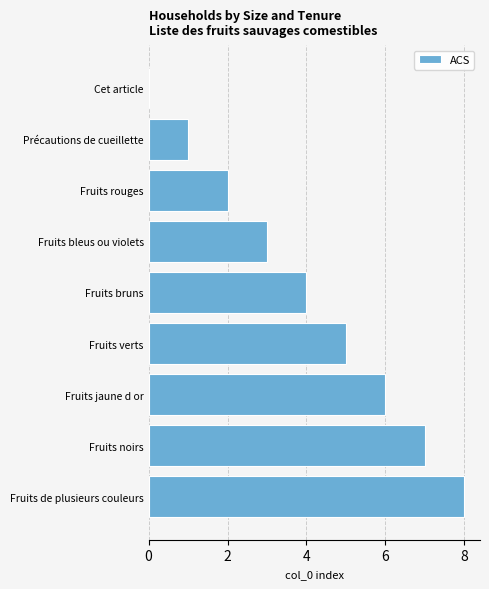

Approximately how many times larger is the value at Fruits noirs compared to Fruits jaune d or?

1.2